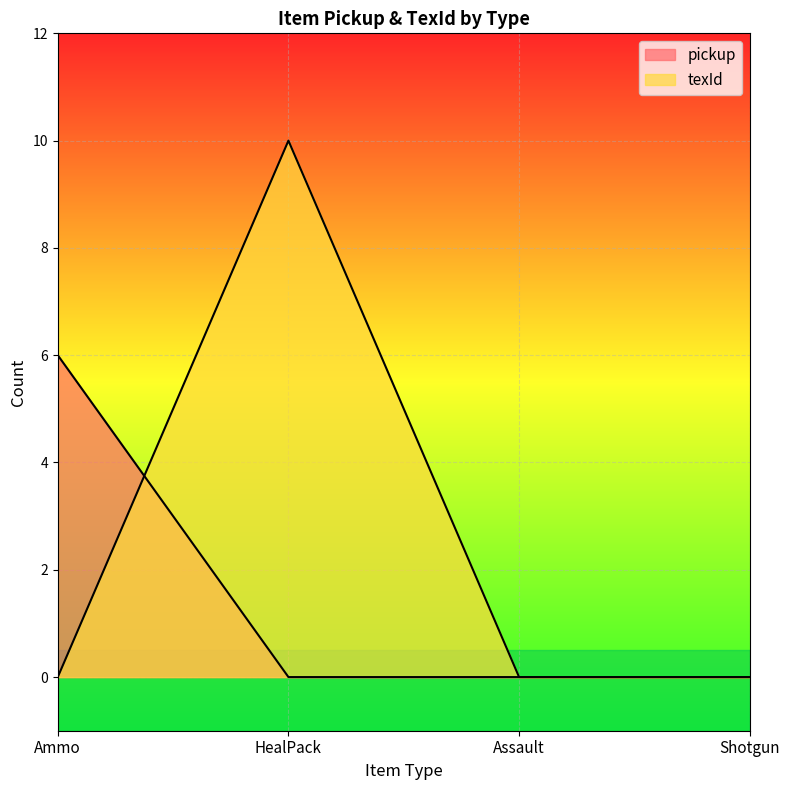

Rank the categories by pickup value from highest to lowest.

Ammo, HealPack, Assault, Shotgun